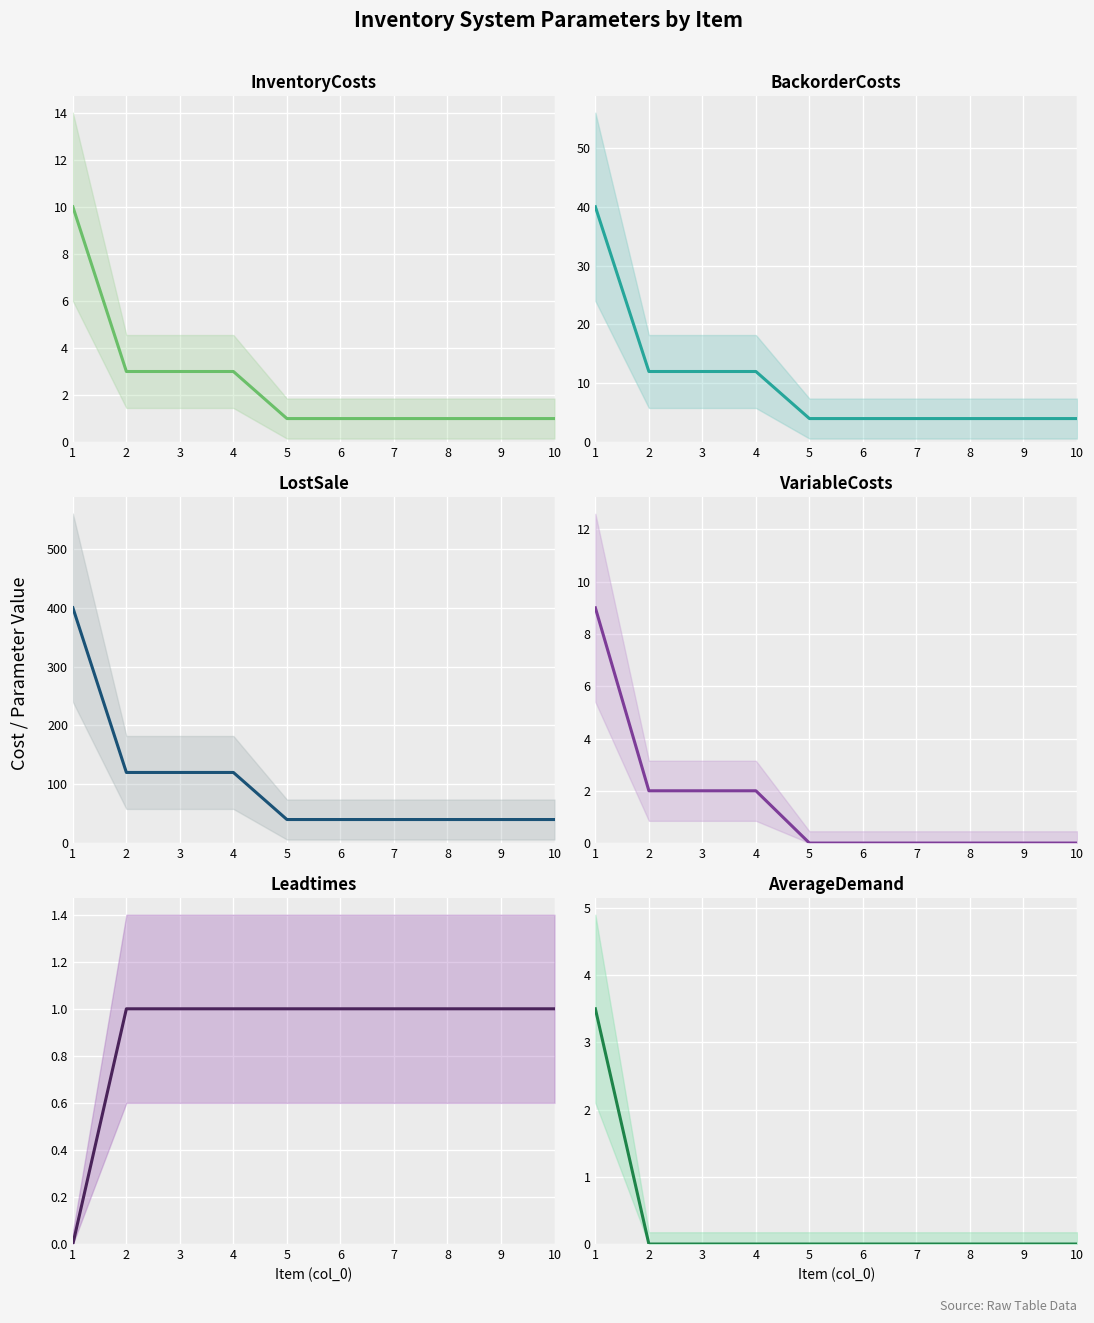

At which category does the chart reach its minimum across all series?

5